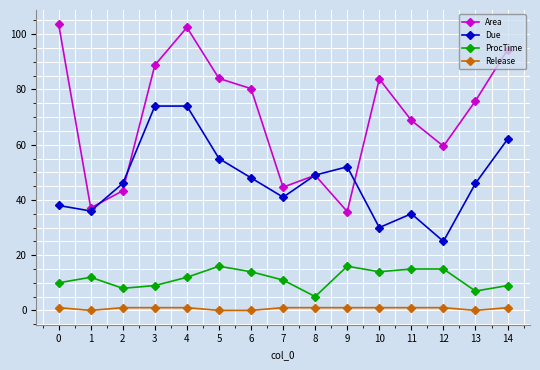

Count the number of categories in the chart.

15